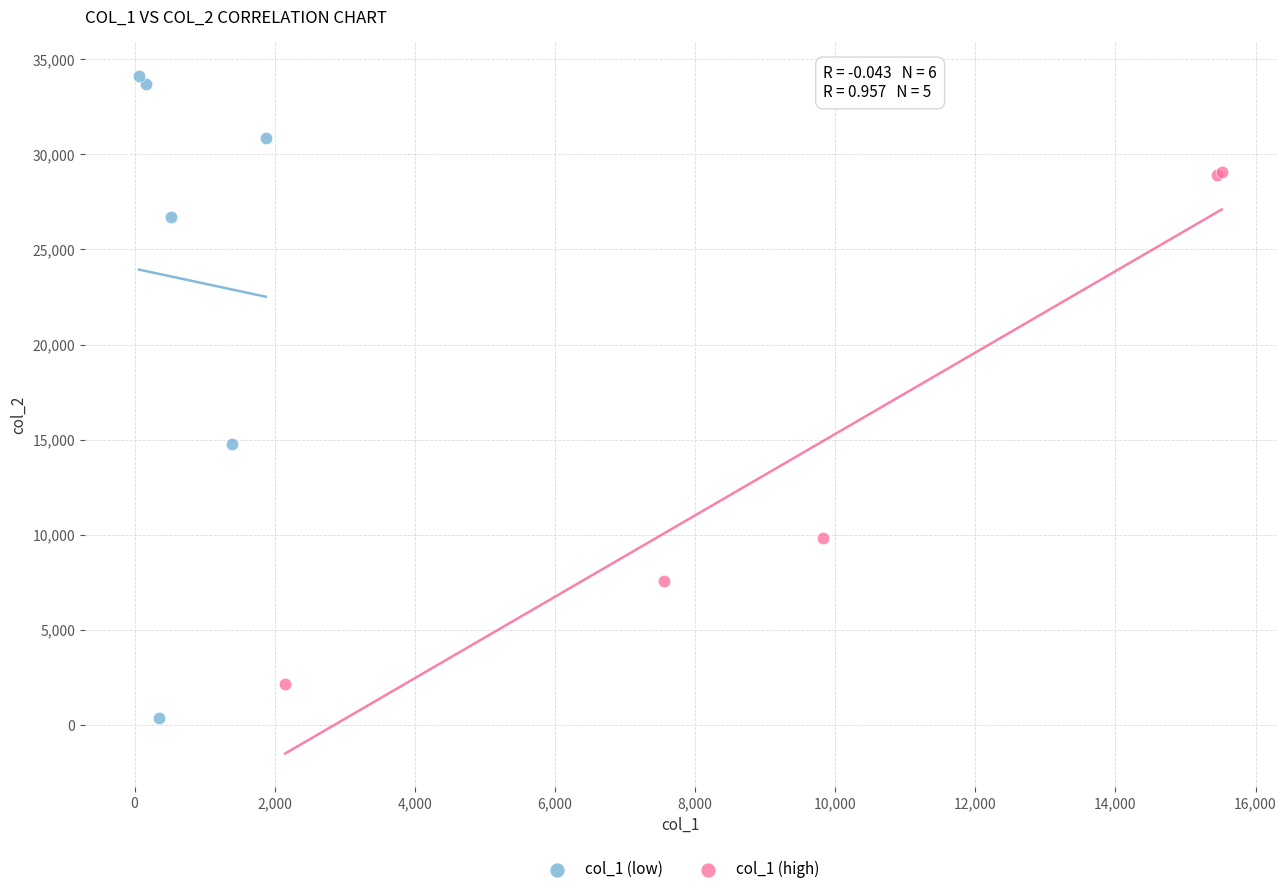

Which series contains the highest Y value?

col_1 (low)